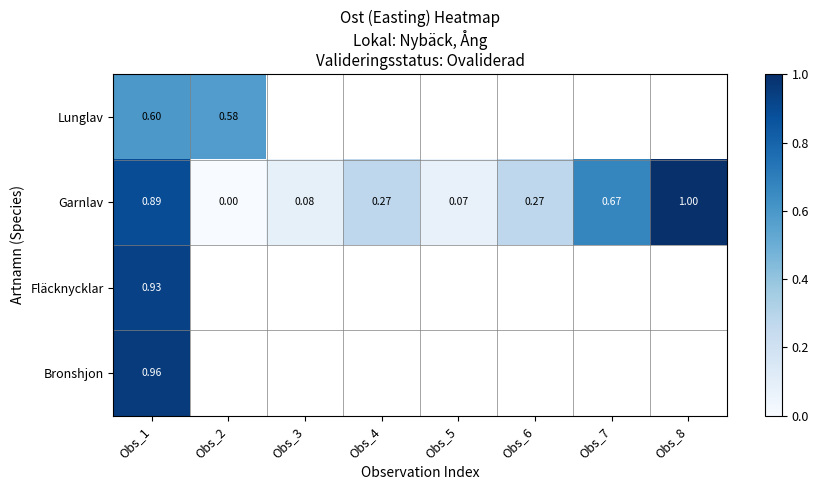

True or false: Lunglav has a value of 0.2 at Obs_1.

False